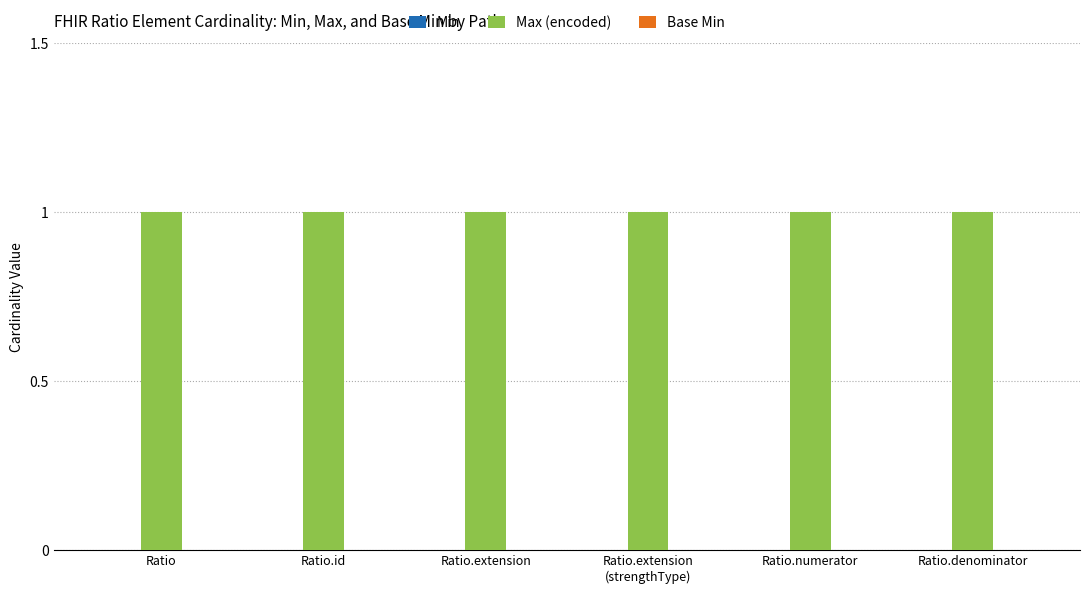

Rank the categories by Base Min value from lowest to highest.

Ratio, Ratio.id, Ratio.extension, Ratio.extension
(strengthType), Ratio.numerator, Ratio.denominator